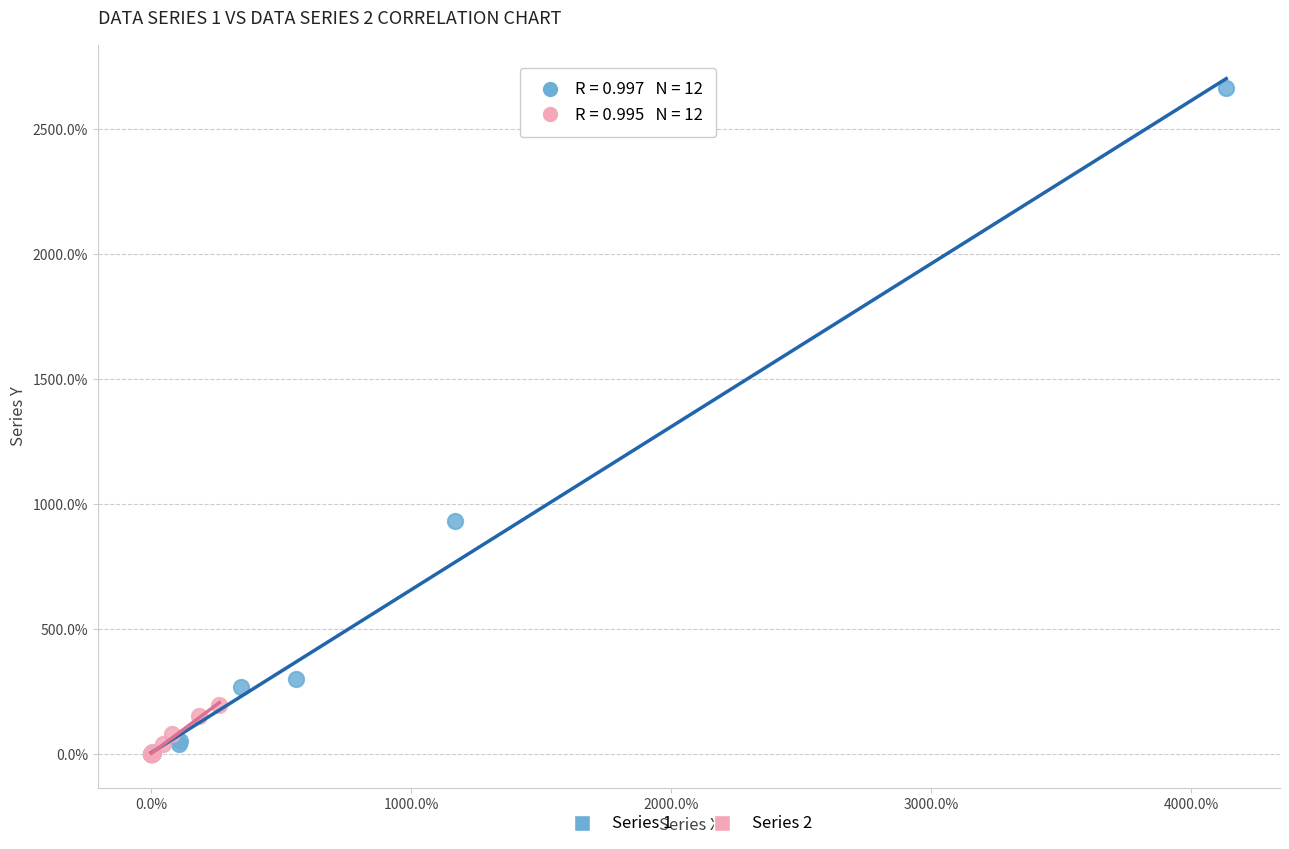

What are all the series names shown in the legend?

Series 1, Series 2